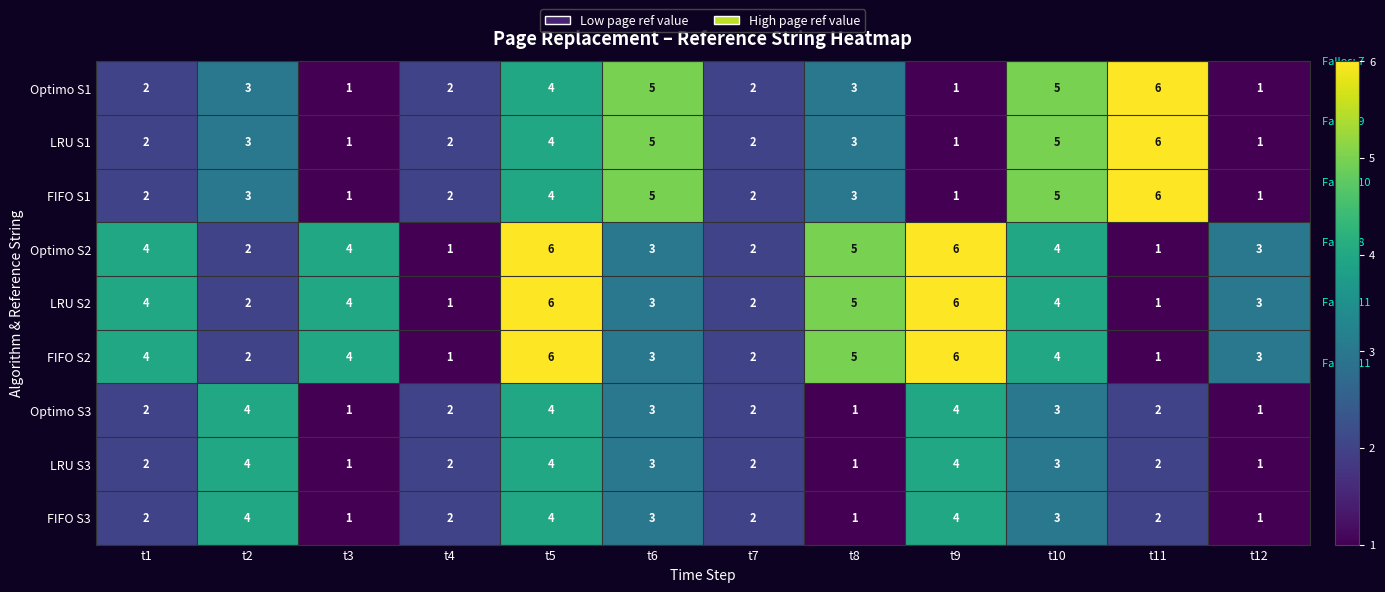

Is it true that FIFO S3 equals 0 at t3?

False